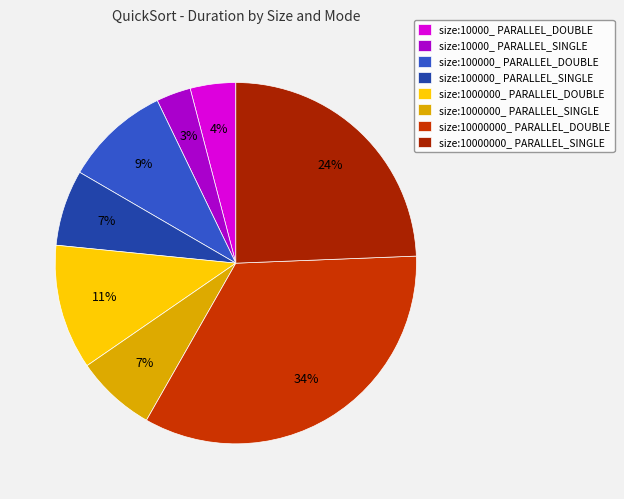

Rank the categories by value from lowest to highest.

size:10000_ PARALLEL_SINGLE, size:10000_ PARALLEL_DOUBLE, size:100000_ PARALLEL_SINGLE, size:1000000_ PARALLEL_SINGLE, size:100000_ PARALLEL_DOUBLE, size:1000000_ PARALLEL_DOUBLE, size:10000000_ PARALLEL_SINGLE, size:10000000_ PARALLEL_DOUBLE